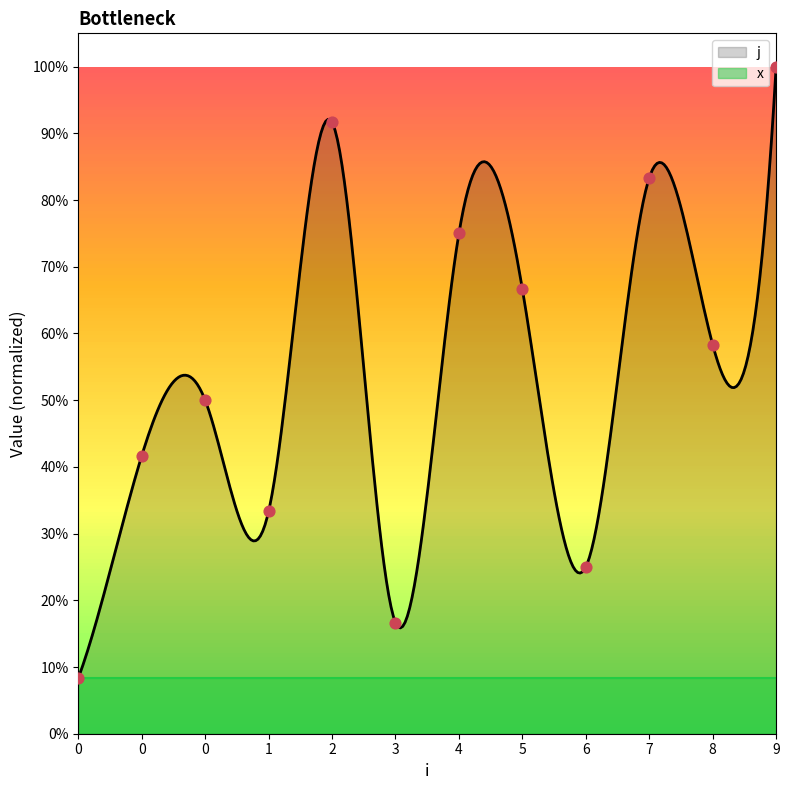

Which has a higher value, 5 or 0?

5